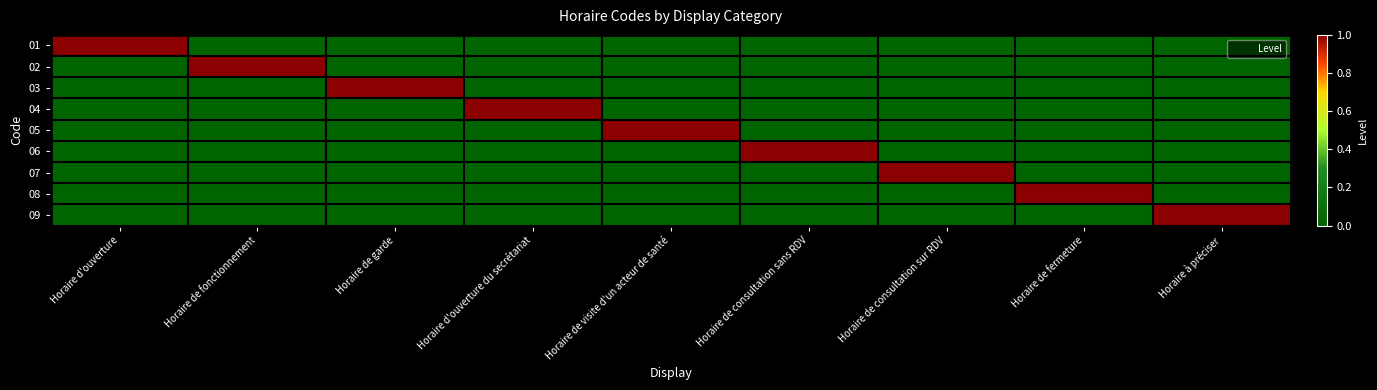

What is the total value across all series at Horaire à préciser?

1